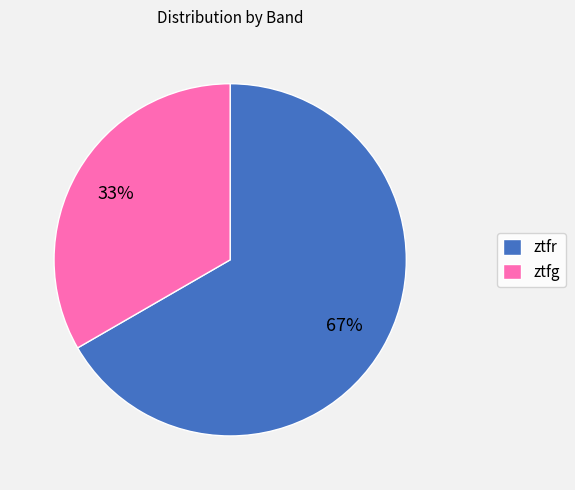

Which category has the smallest portion of the pie?

ztfg